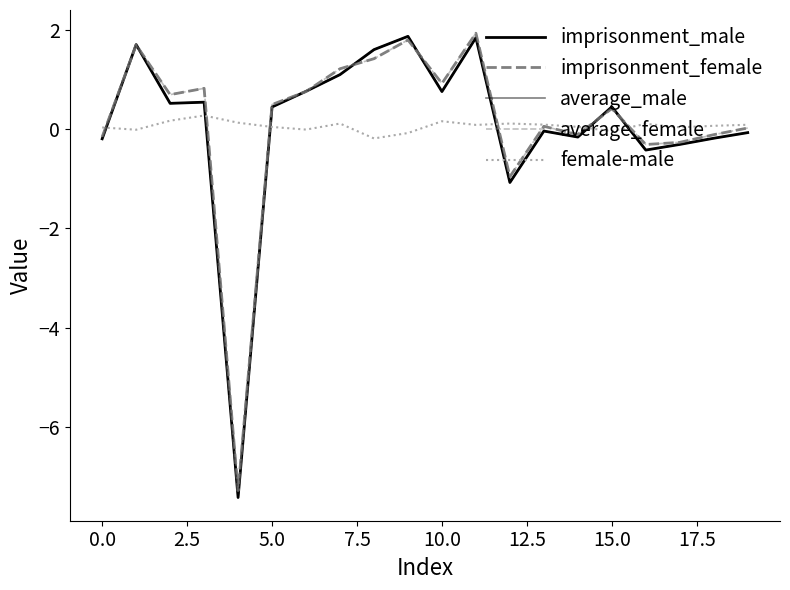

What is the average value of the imprisonment_female series?

0.2